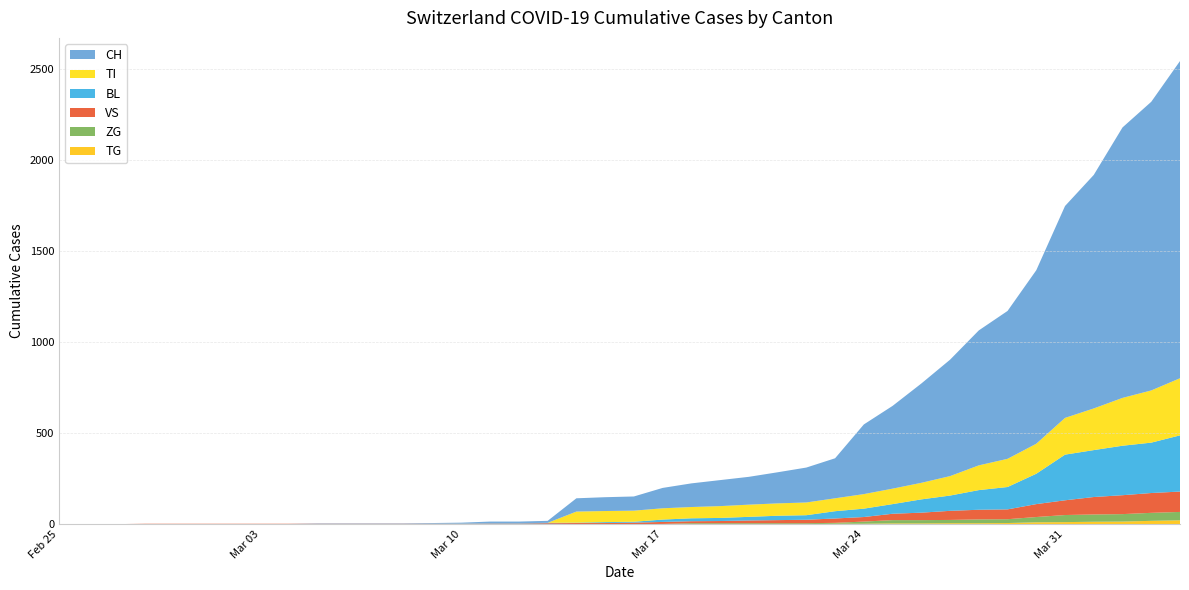

Reading left to right, what are all the values shown in this chart?

CH: 0	0	0	0	0	0	0	0	0	2	2	2	2	3	4	9	9	11	73	76	78	112	130	143	153	171	192	220	383	455	546	640	742	813	954	1165	1284	1487	1587	1744
BL: 0	0	0	0	0	0	0	0	0	0	0	0	0	1	2	2	2	2	2	5	5	13	16	17	20	24	25	40	46	53	73	84	108	123	167	251	258	272	277	309
VS: 0	0	0	2	2	2	2	2	2	2	2	2	2	2	2	3	3	5	6	6	8	11	11	12	15	17	19	24	25	35	41	50	53	54	71	81	96	104	109	112
ZG: 0	0	0	0	0	0	0	0	0	0	0	0	0	0	0	0	0	0	0	0	0	1	5	5	5	5	5	5	12	18	18	18	21	21	29	39	40	41	44	46
TI: 0	0	0	0	0	0	0	0	0	0	0	0	0	0	0	0	0	0	61	61	61	62	62	65	67	68	70	71	80	85	91	107	136	155	165	202	229	263	287	314
TG: 0	0	0	0	0	0	0	0	0	0	0	0	0	0	0	0	0	0	0	0	0	0	0	0	0	0	0	2	2	4	4	5	5	6	10	11	13	14	18	21